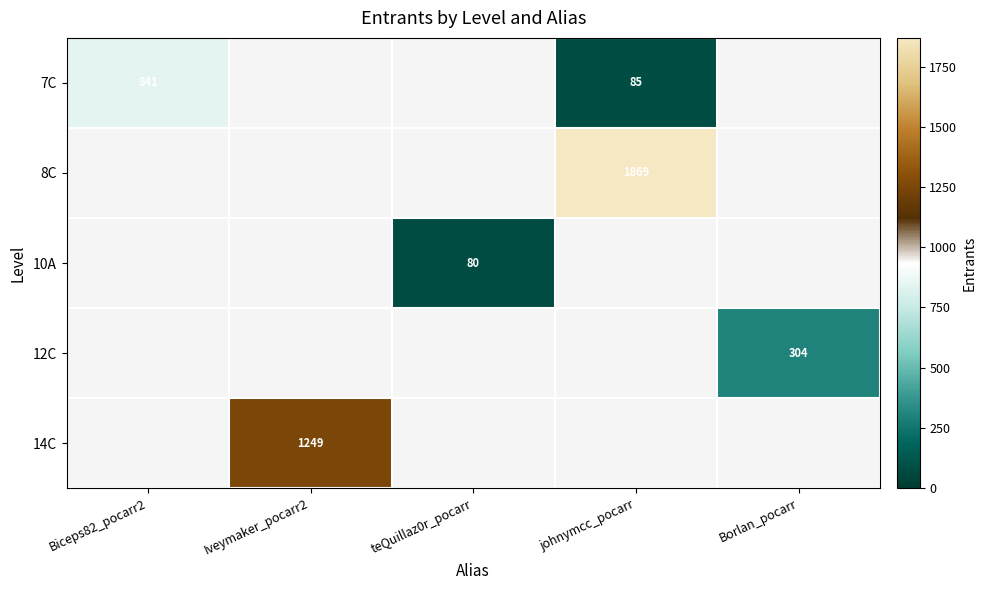

At Iveymaker_pocarr2, list the series in order from smallest to largest.

7C, 8C, 10A, 12C, 14C